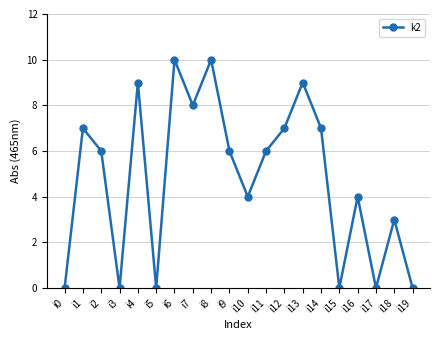

Where is the first local minimum?

i3